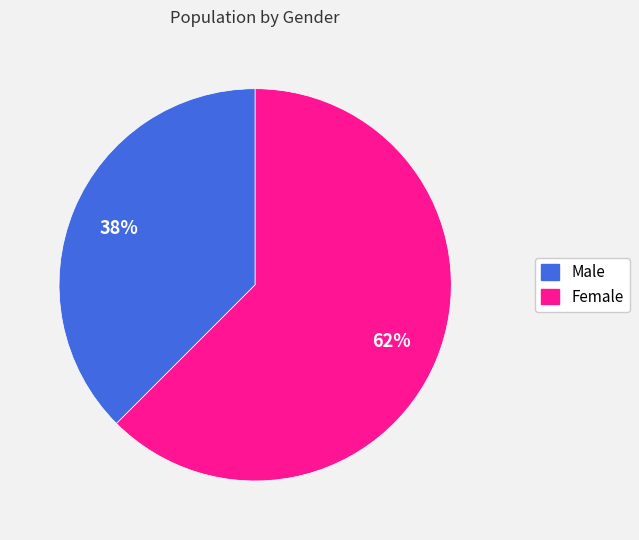

Is the sum of Female and Male greater than half?

Yes